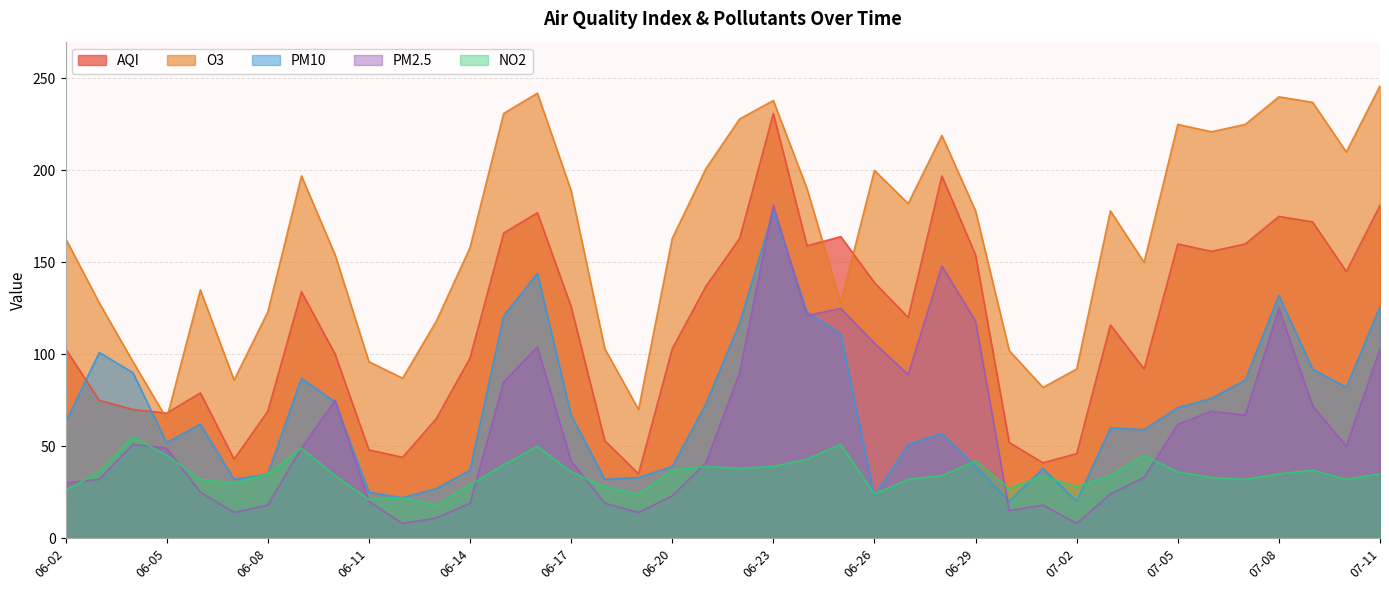

How many lines are shown in the chart?

5